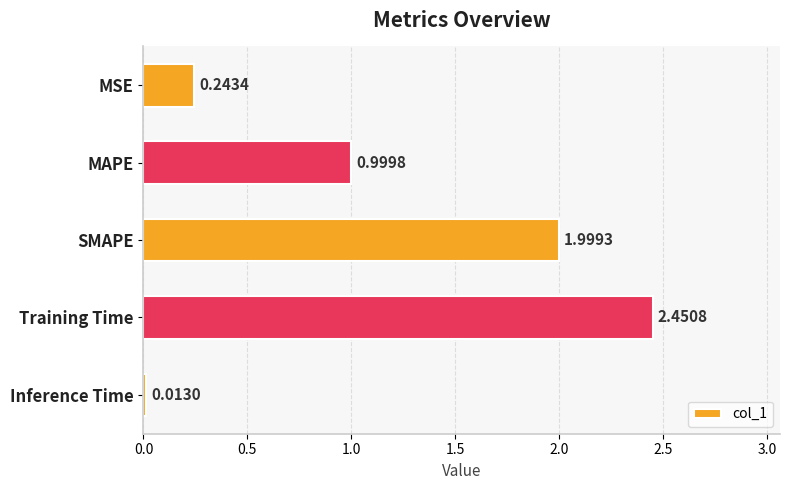

What is the label of the 4th bar from the bottom?

MAPE